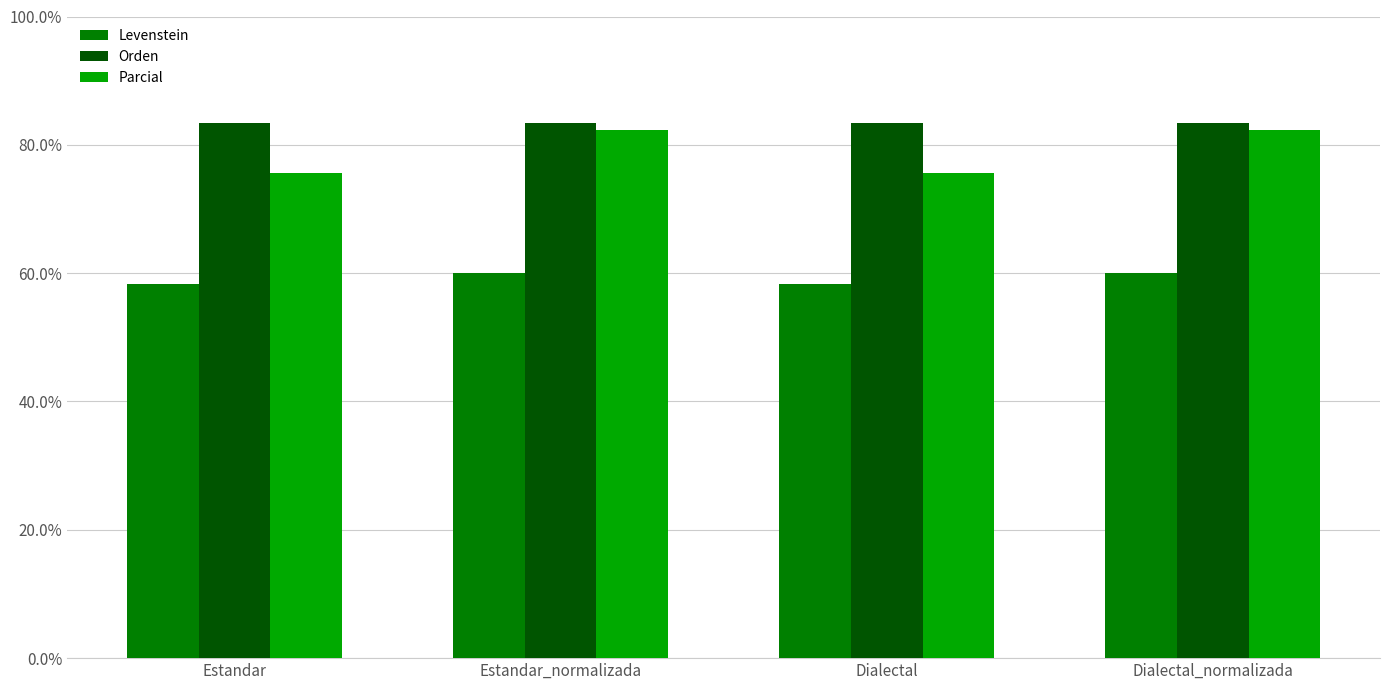

The value of Parcial at Dialectal is 75.7. True or false?

True